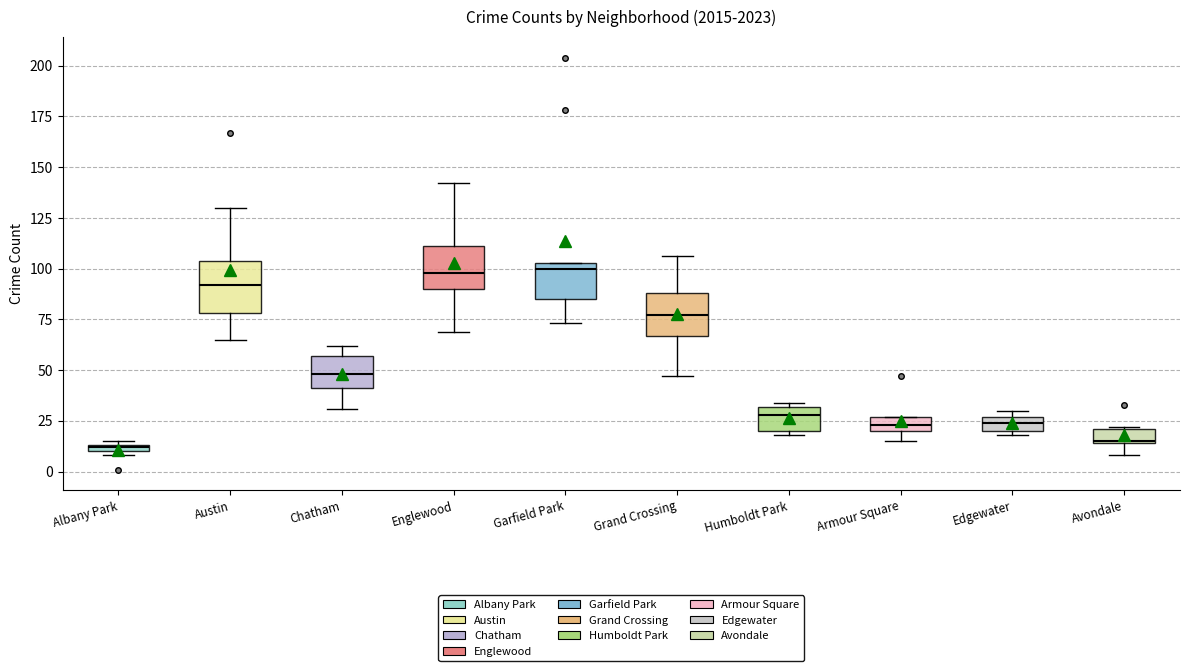

Where is the lower edge of the box for Avondale on the y-axis? The values are not printed on the chart, so give them approximately, as read against the axis.

15